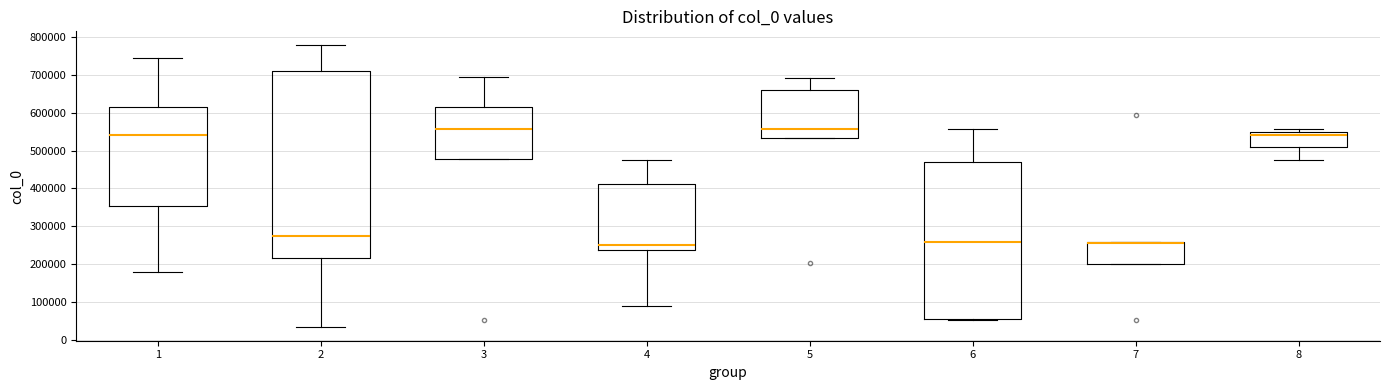

Reading left to right, transcribe this box plot: for each box, give where its median line is, the range the box spans, and where its two whiskers end, as read against the y-axis. The values are not printed on the chart, so give them approximately, as read against the axis.

1: median 540000, box 350000 to 620000, whiskers 180000 to 750000
2: median 270000, box 220000 to 710000, whiskers 30000 to 780000
3: median 560000, box 480000 to 620000, whiskers 480000 to 690000
4: median 250000, box 240000 to 410000, whiskers 90000 to 480000
5: median 560000, box 530000 to 660000, whiskers 530000 to 690000
6: median 260000, box 50000 to 470000, whiskers 50000 to 560000
7: median 260000 (drawn on the box's upper edge), box 200000 to 260000, whiskers 200000 to 260000
8: median 540000, box 510000 to 550000, whiskers 480000 to 560000